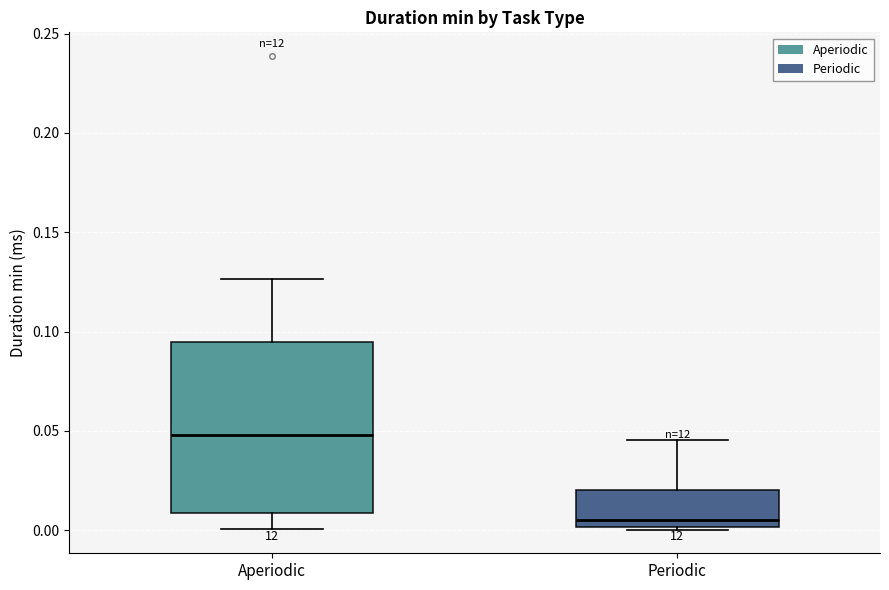

Which box has the lowest median line?

Periodic